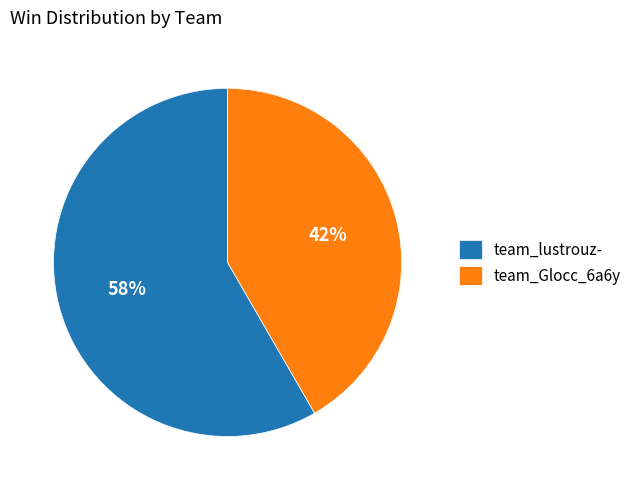

True or false: team_Glocc_6a6y accounts for 42% of the total.

True